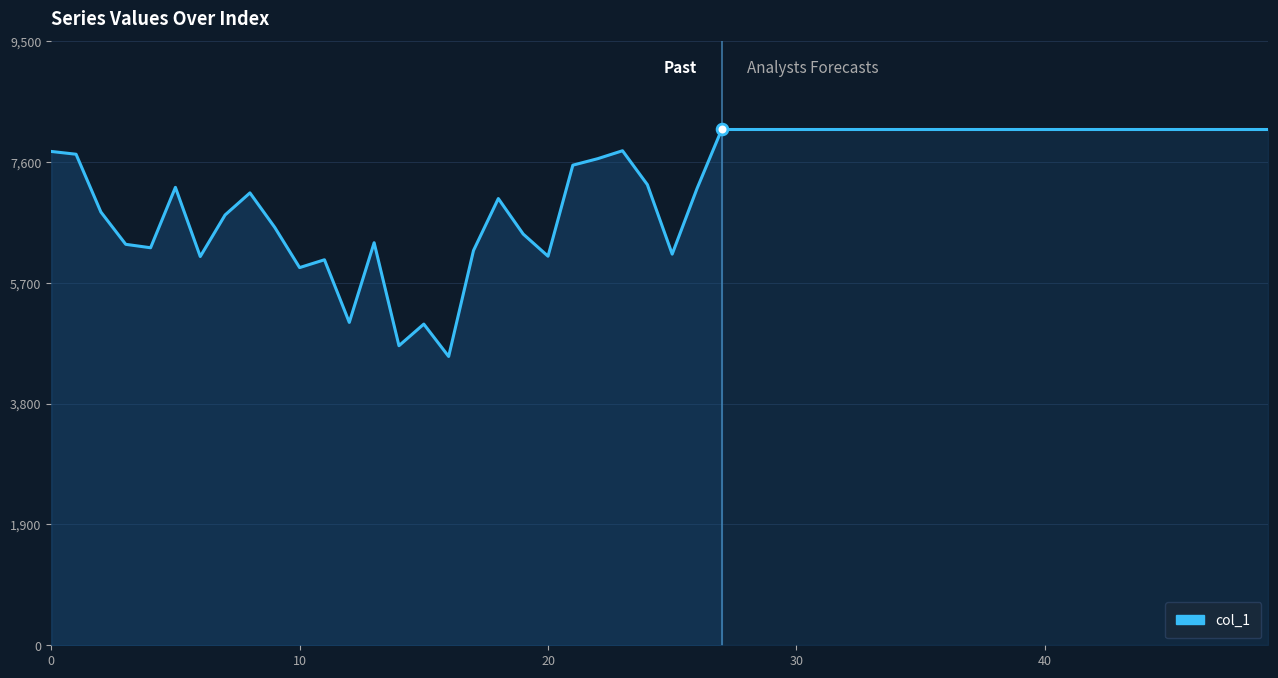

What is the smallest value displayed?

4543